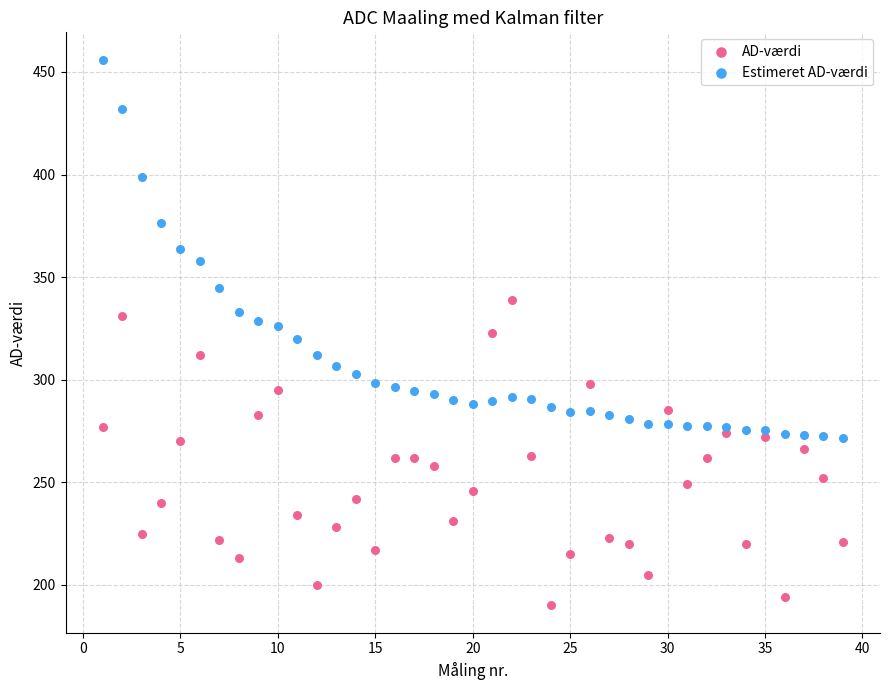

Which series has the largest Y range (max minus min)?

Estimeret AD-værdi